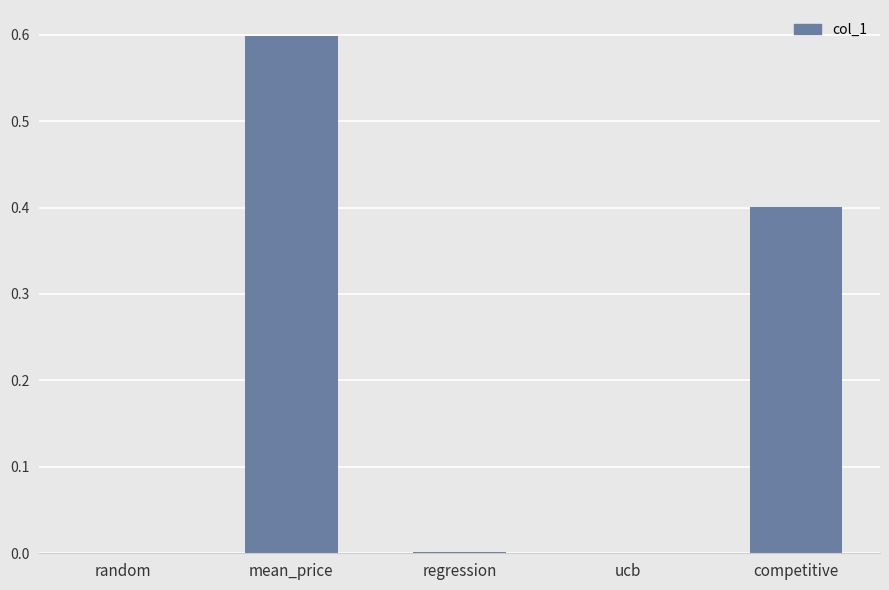

Is it true that the value at random is 0.0?

True